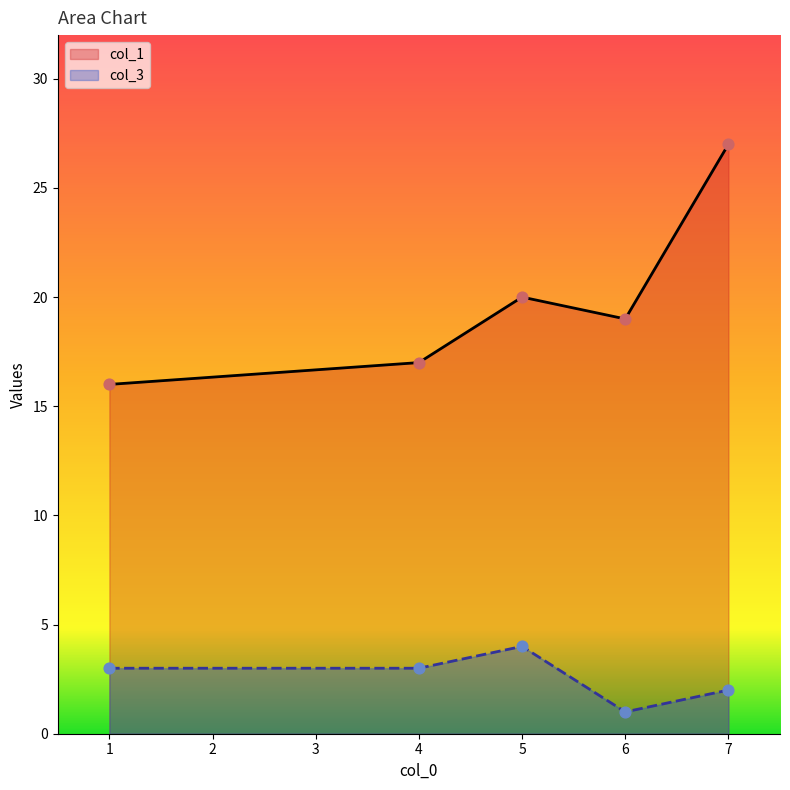

What are all the series names shown in the legend?

col_1, col_3